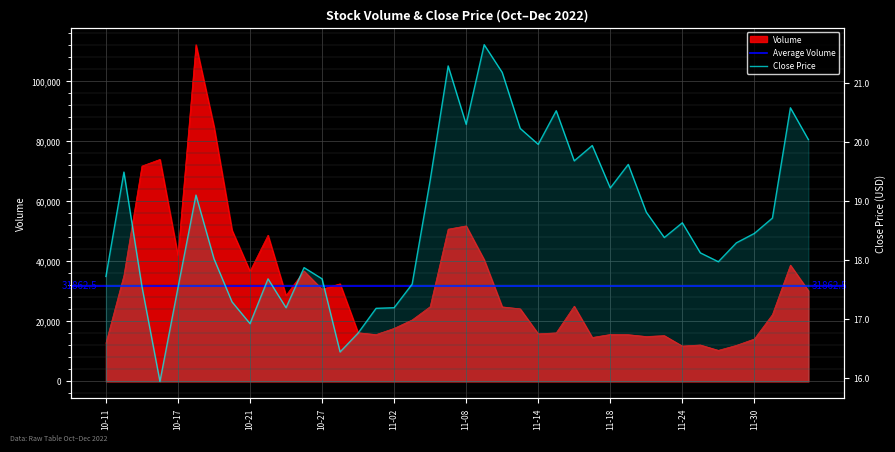

At how many categories does at least one series exceed 4800?

40